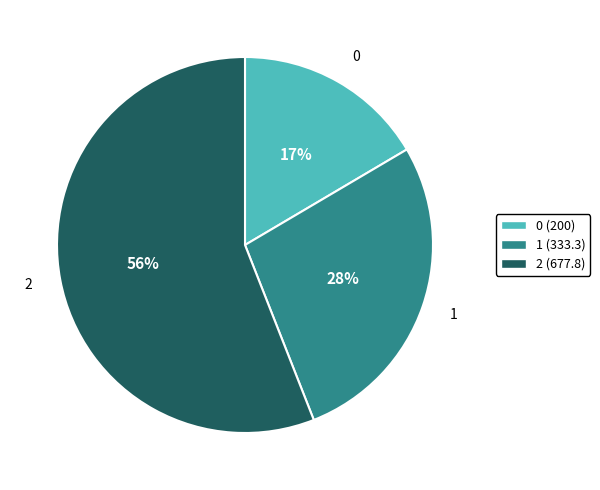

To the nearest percent, what portion does 1 represent?

28%